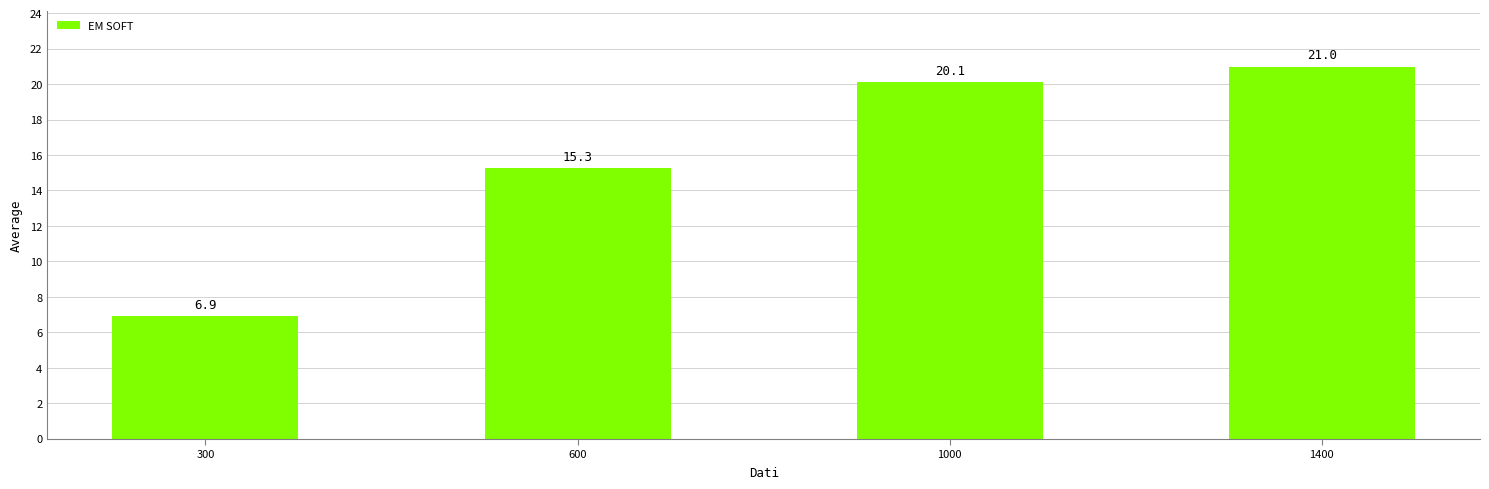

What is the minimum value shown in the chart?

6.9